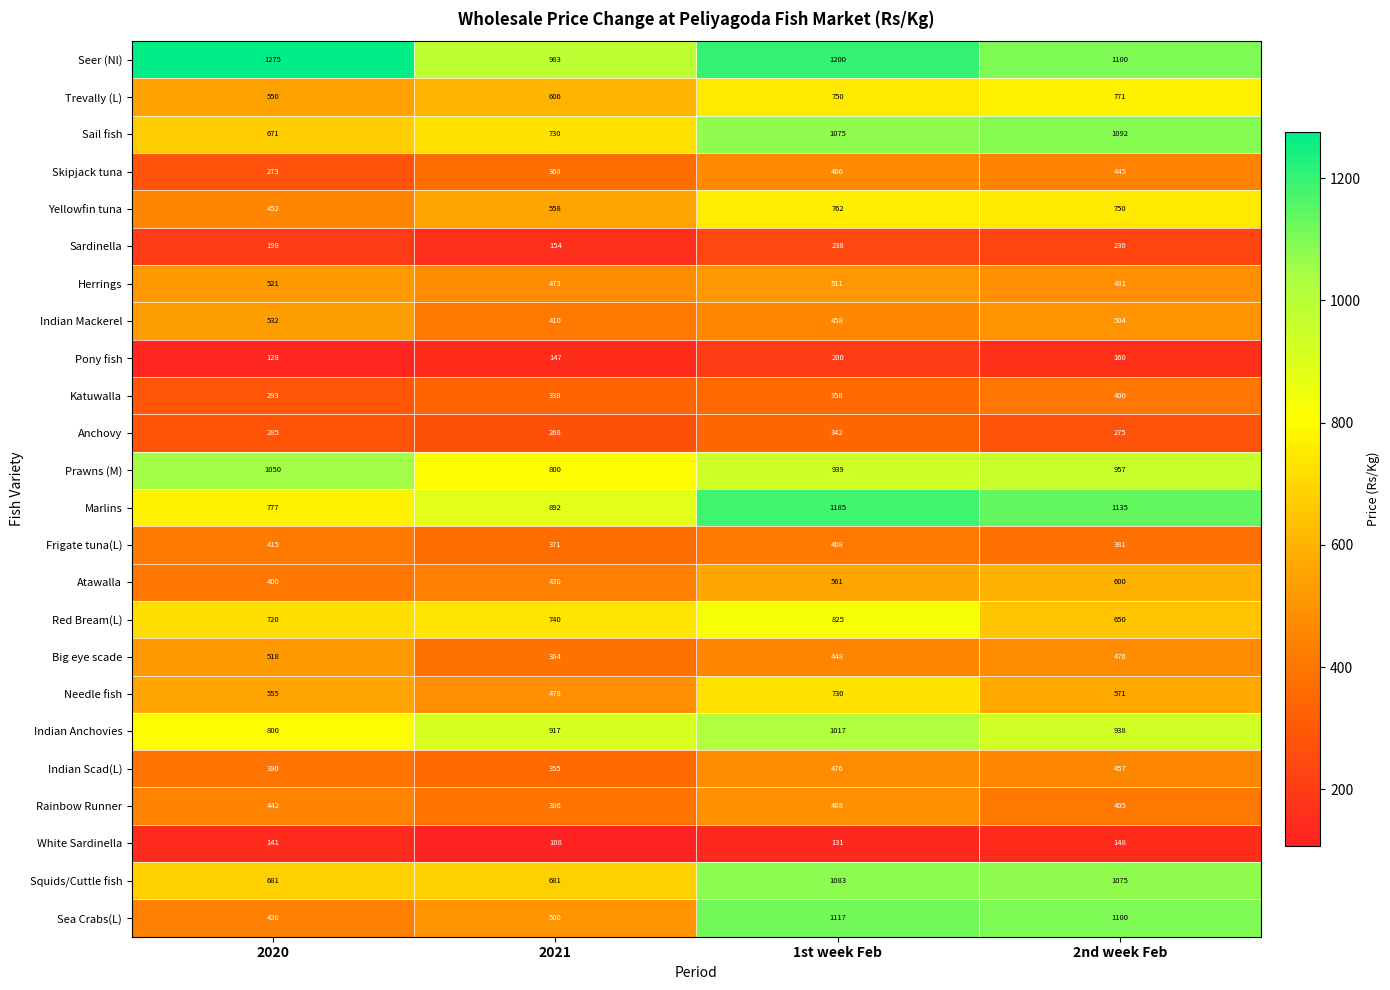

The Pony fish series shows 79 at 2nd week Feb. True or false?

False